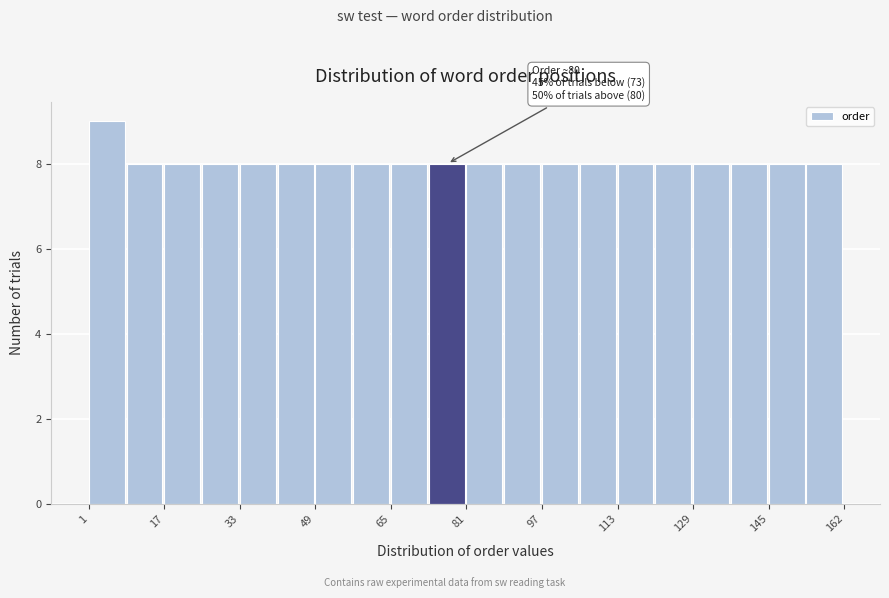

Which range on the x-axis has the tallest bar?

2 to 10